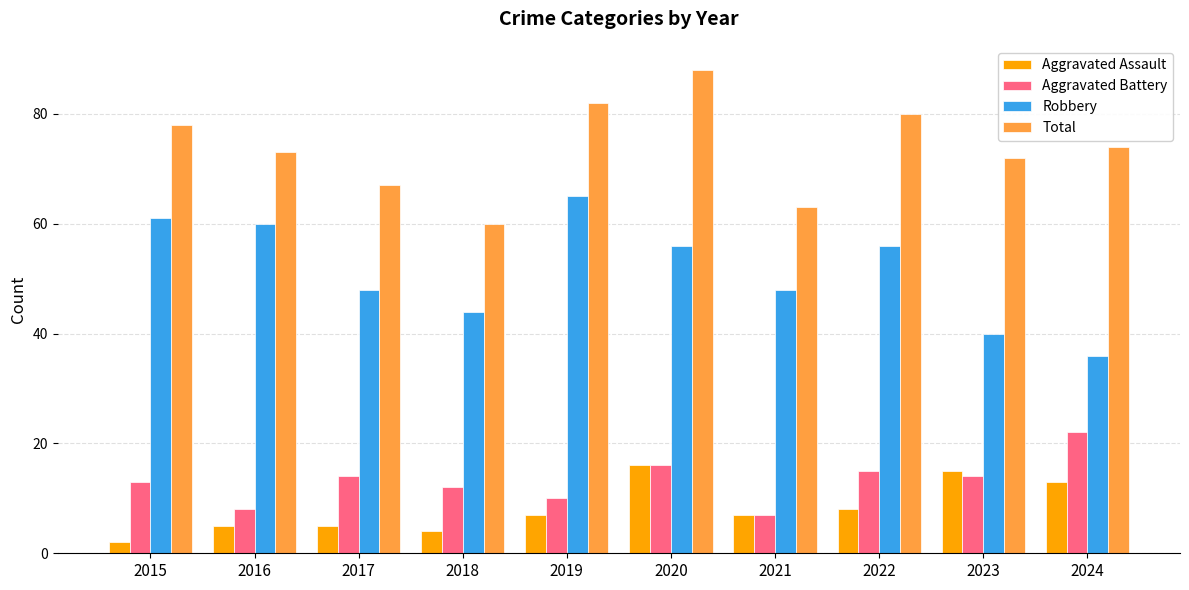

What is the spread (max minus min) of values at 2017?

62